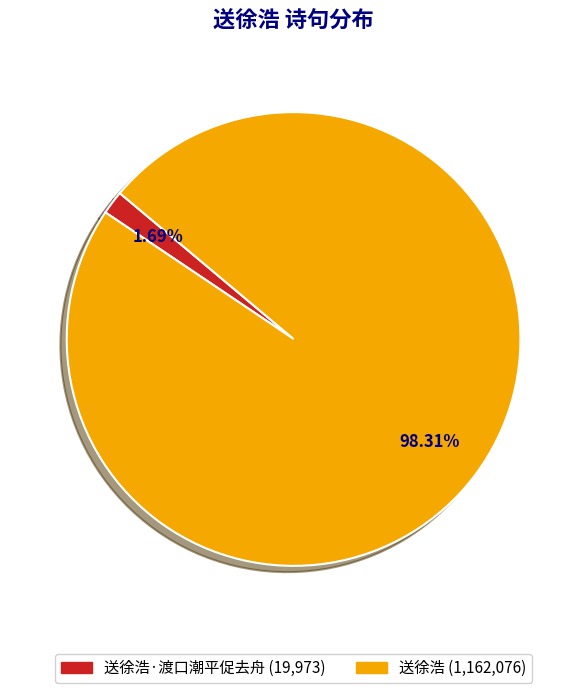

How many segments does this pie chart have?

2